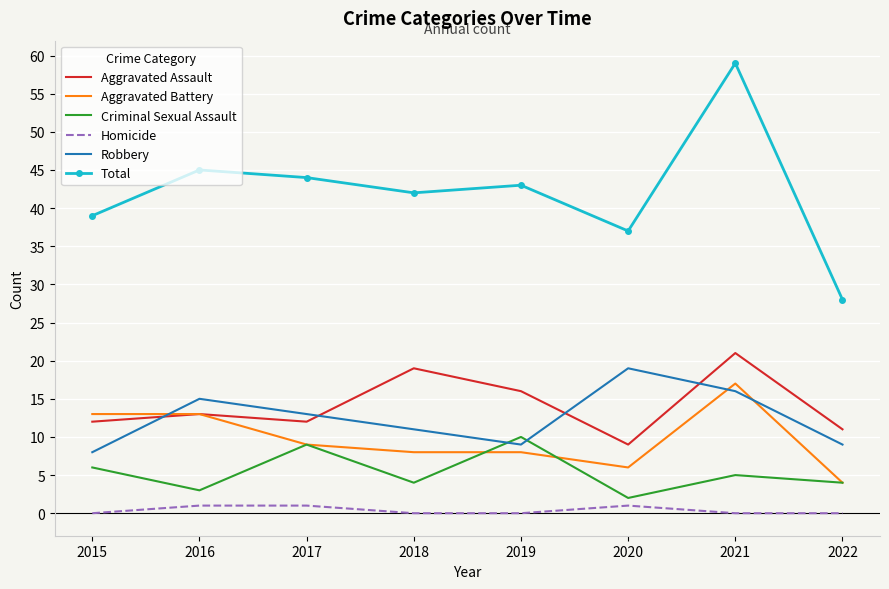

Which category has the highest value across all series?

2021